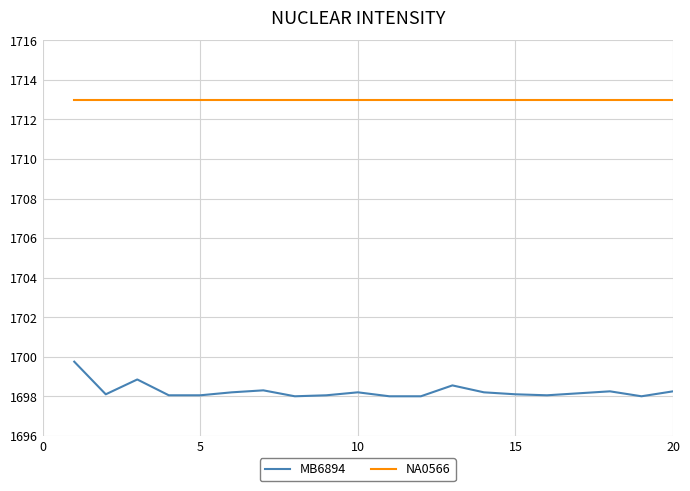

Rank the series by their average value, from lowest to highest.

MB6894, NA0566